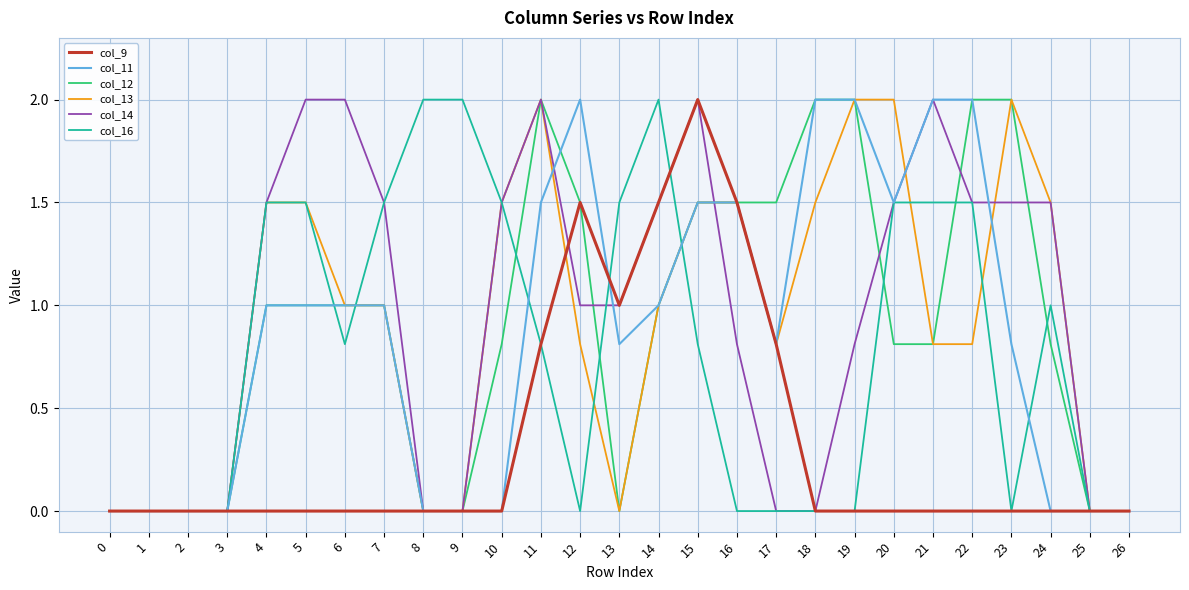

Count the number of categories in the chart.

27